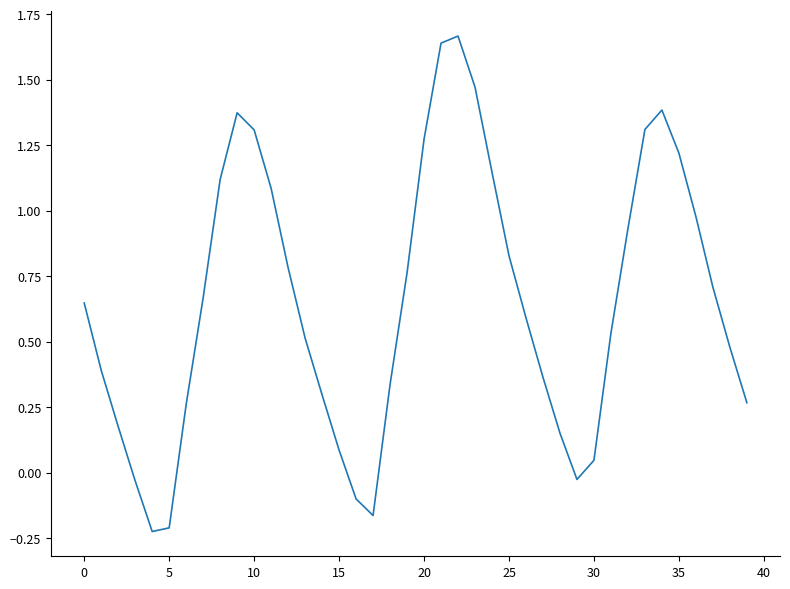

At which category does the chart reach its peak across all series?

22